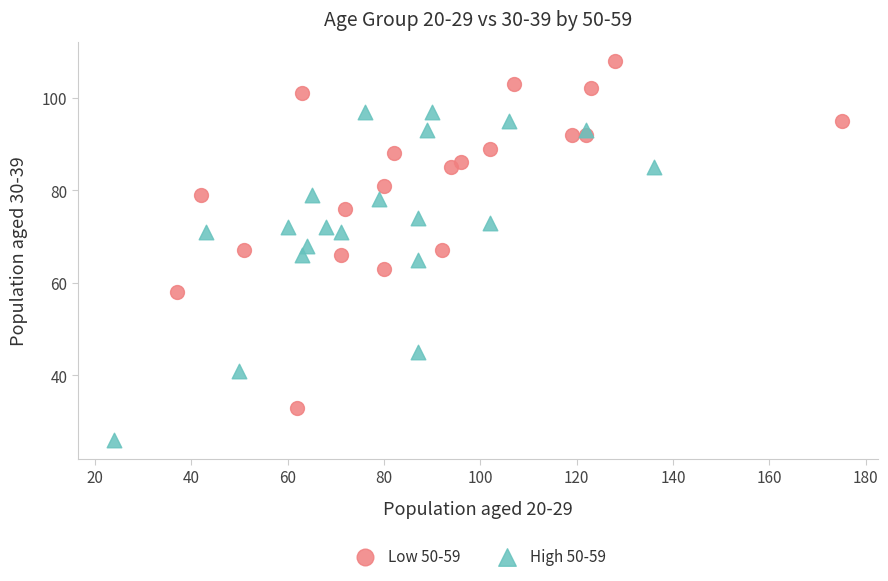

Which series contains the highest Y value?

Low 50-59